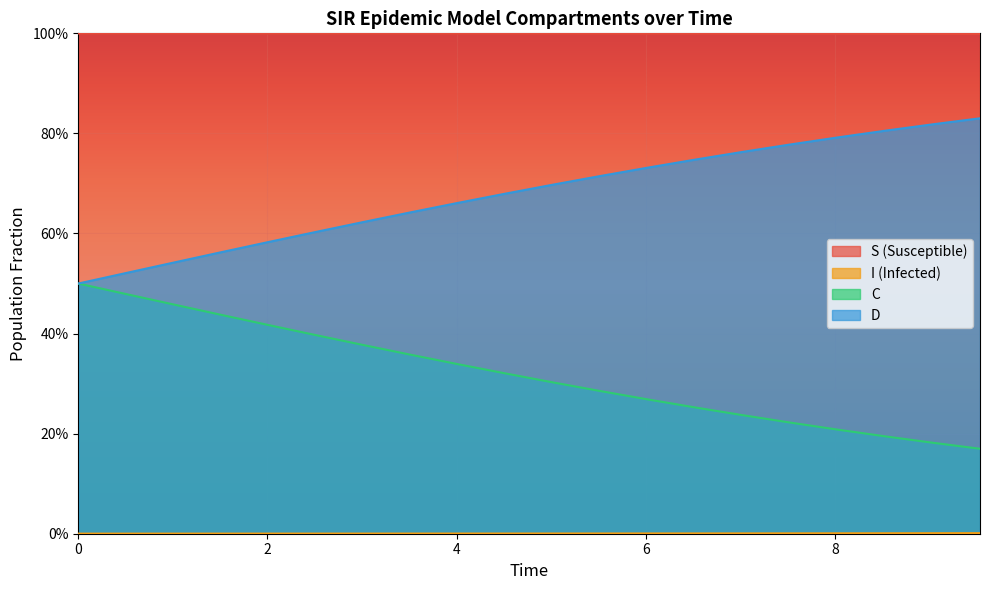

List the series in order of their overall mean, lowest first.

I, C, D, S